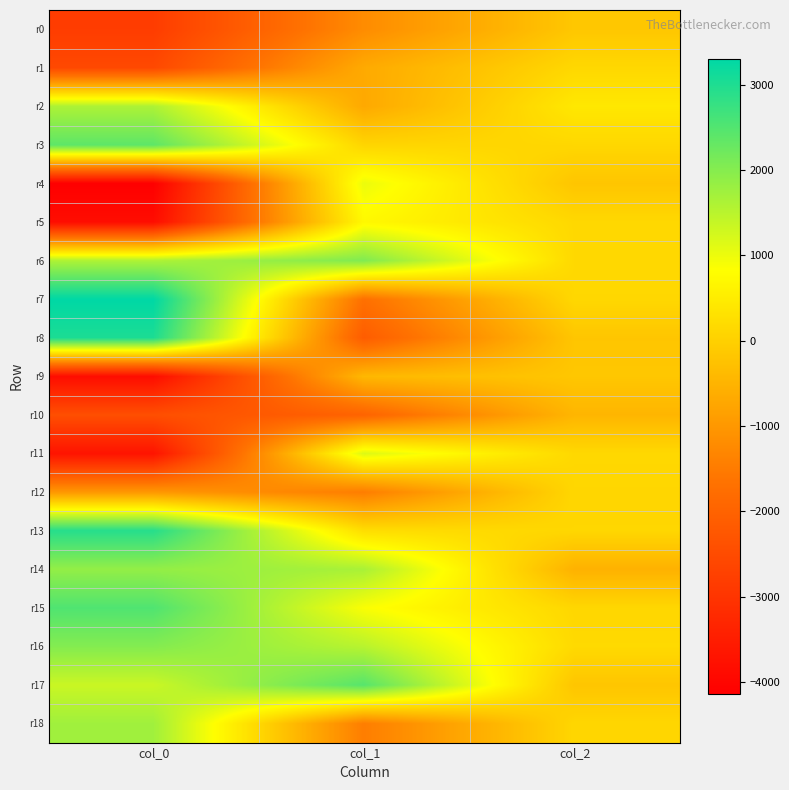

Count the number of categories in the chart.

3